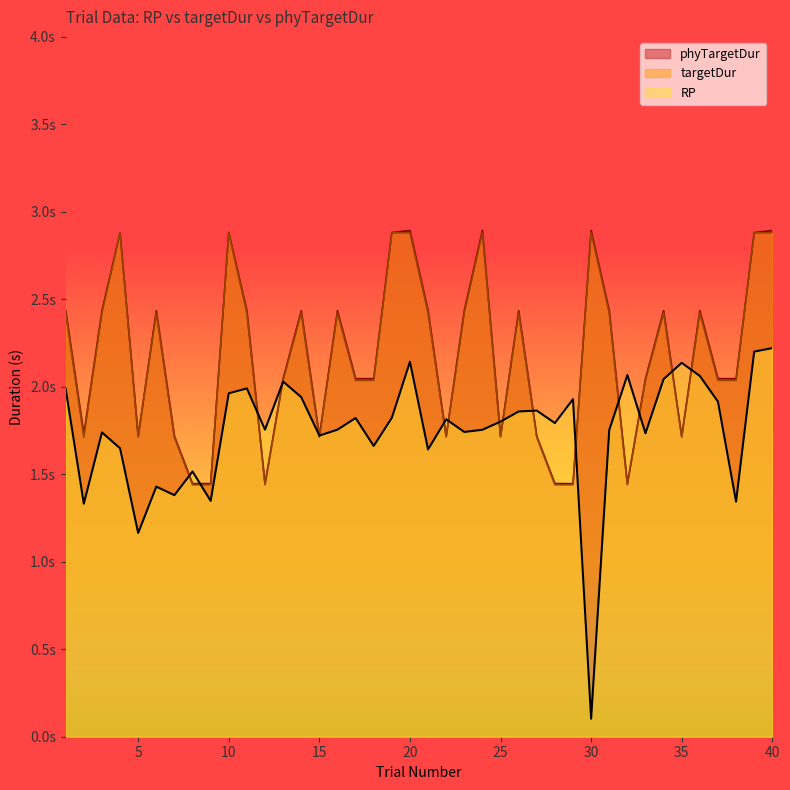

Which series has the widest spread of values?

RP